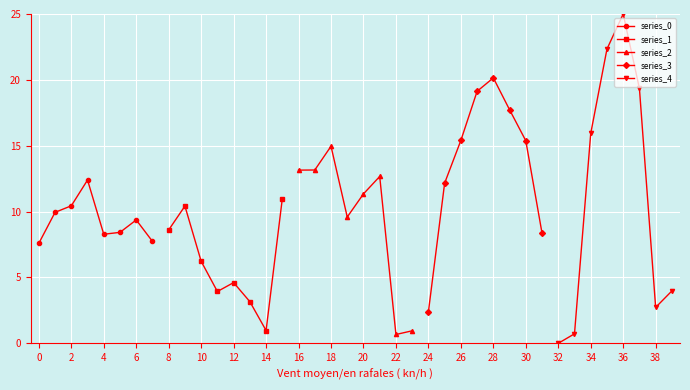

The series_1 series shows 4.6 at 12. True or false?

True